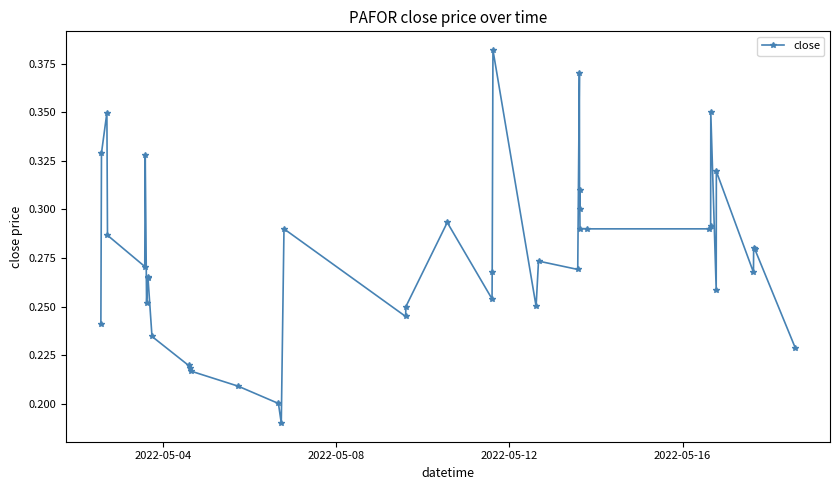

What is the sum of all values?

11.0